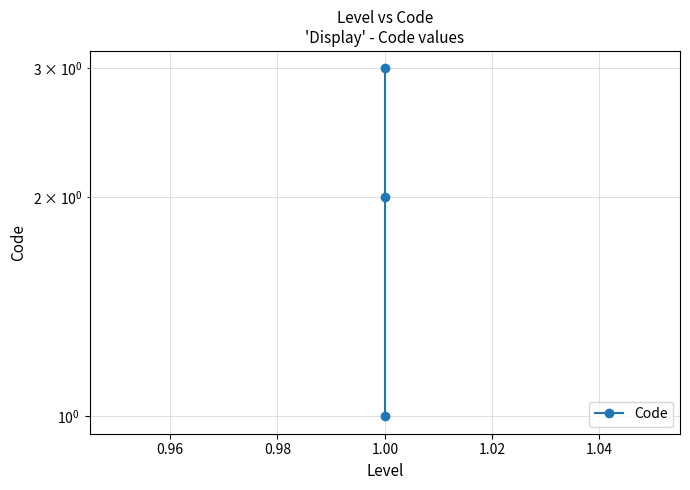

What is the greatest value displayed?

3